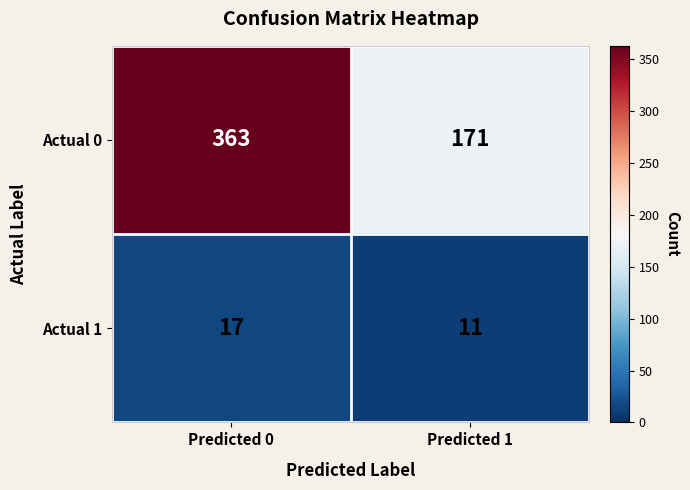

How many data points does each series have?

2